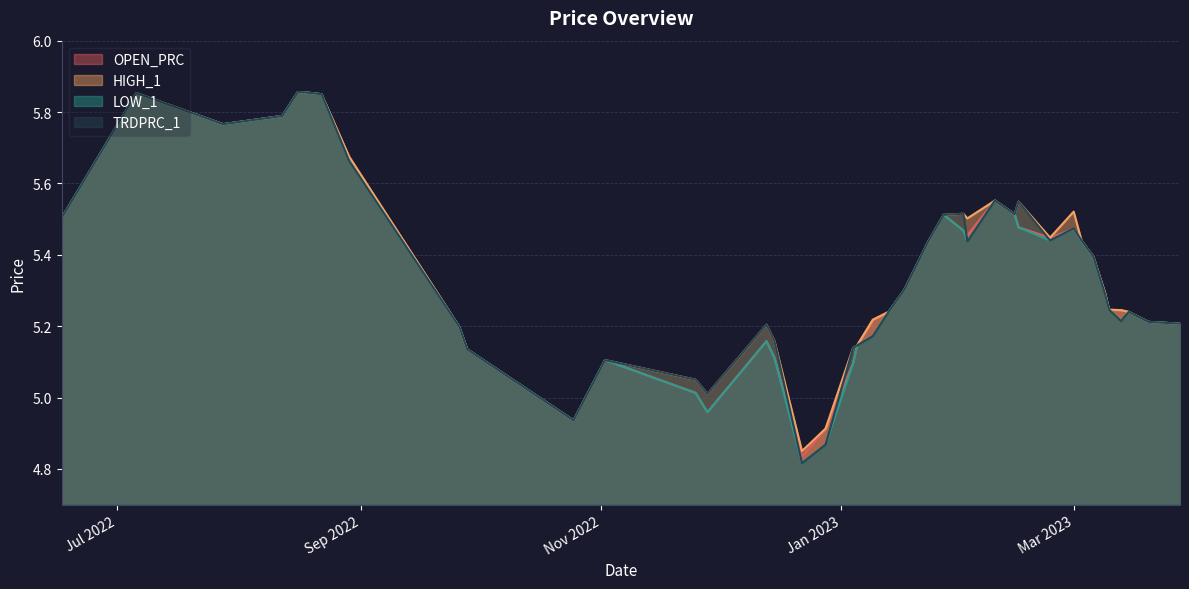

Where do TRDPRC_1 and OPEN_PRC first cross each other?

2022-12-15 and 2022-12-22